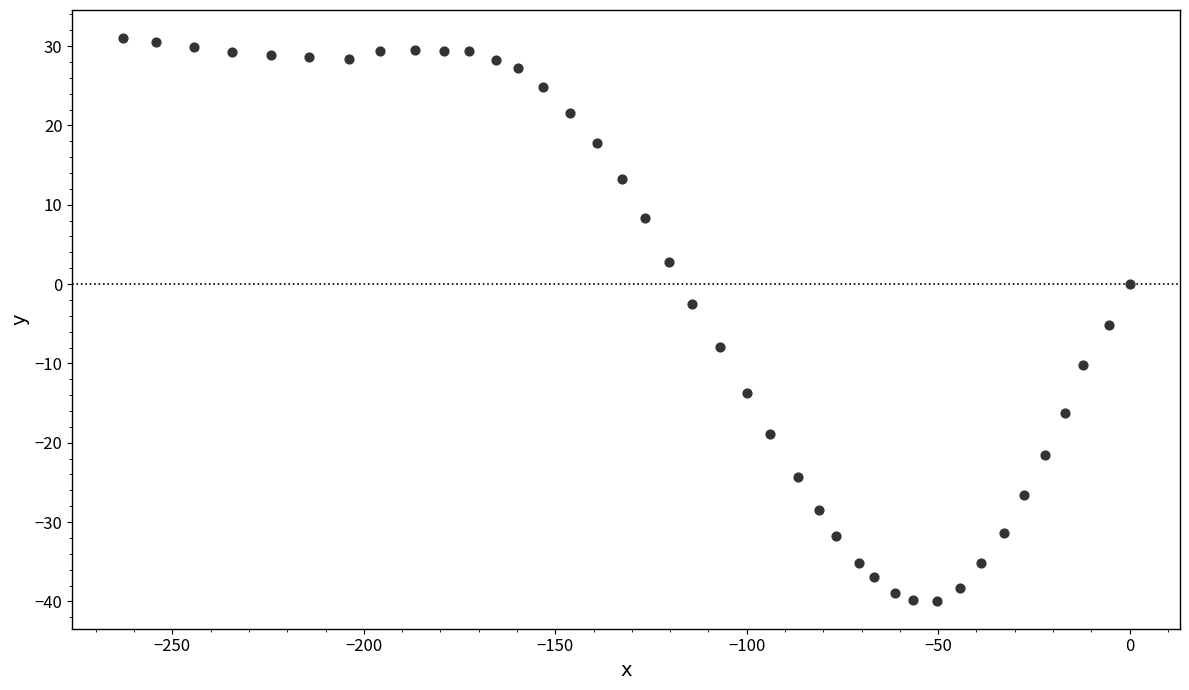

What is the range of X values (max minus min)?

263.0